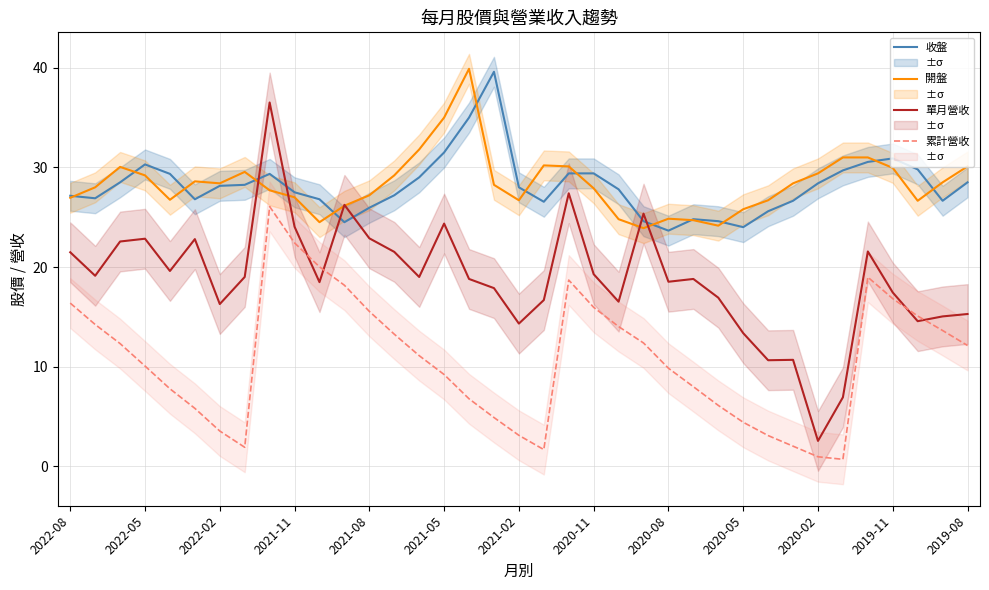

After their last crossing, which series has the higher values: 單月營收 or 開盤?

開盤